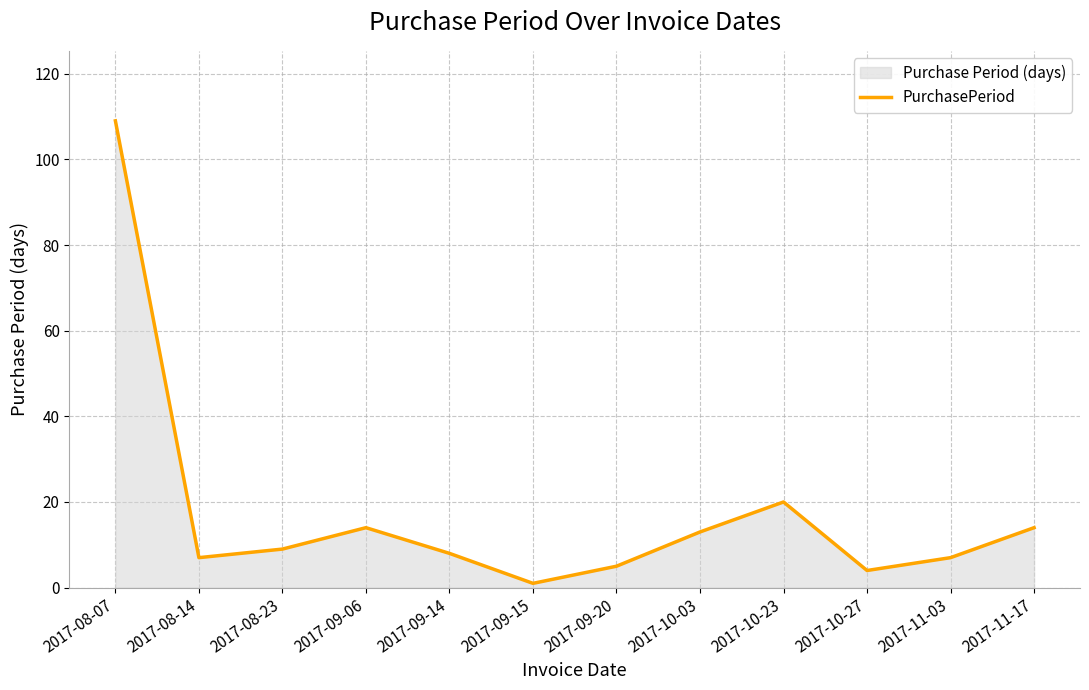

What is the greatest value displayed?

109